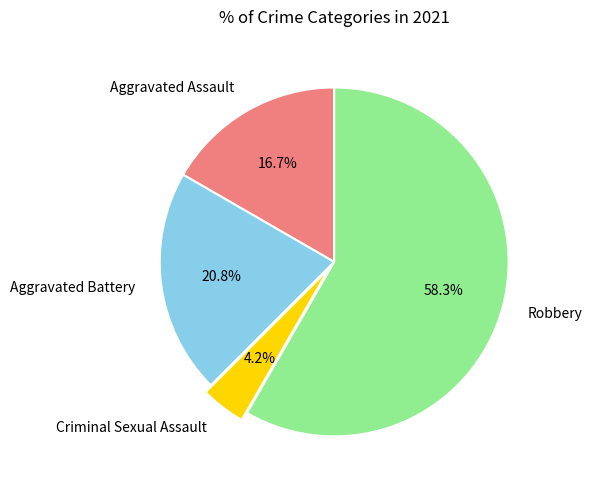

Approximately how many times larger is the value at Aggravated Assault compared to Criminal Sexual Assault?

4.0